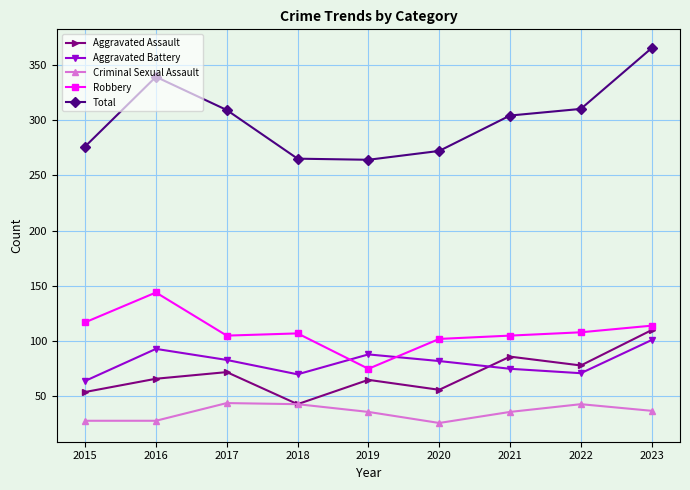

Which series ends up on top after the final intersection of Aggravated Battery and Aggravated Assault?

Aggravated Assault